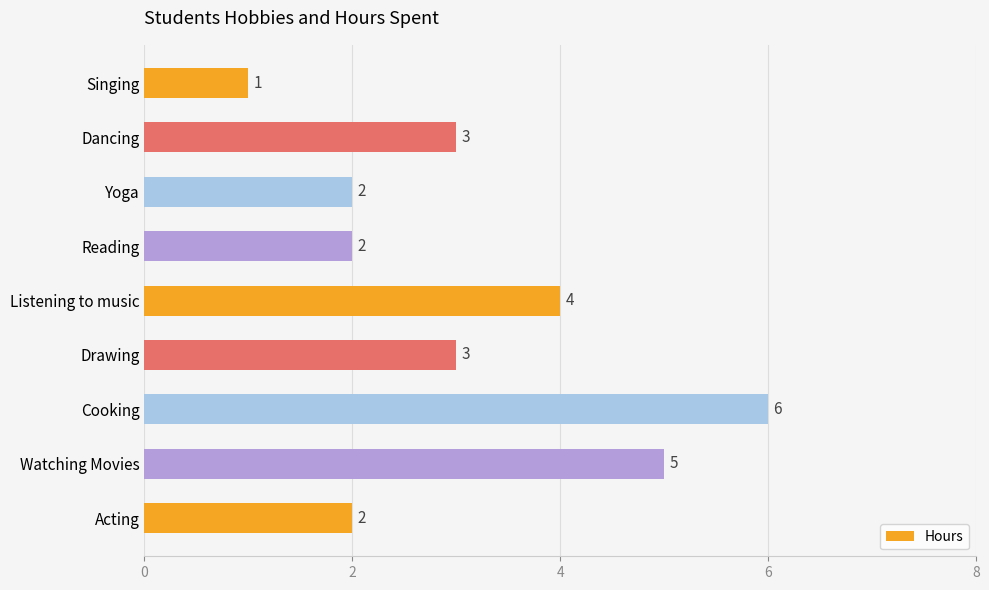

What is the value of the 8th bar from the top?

5